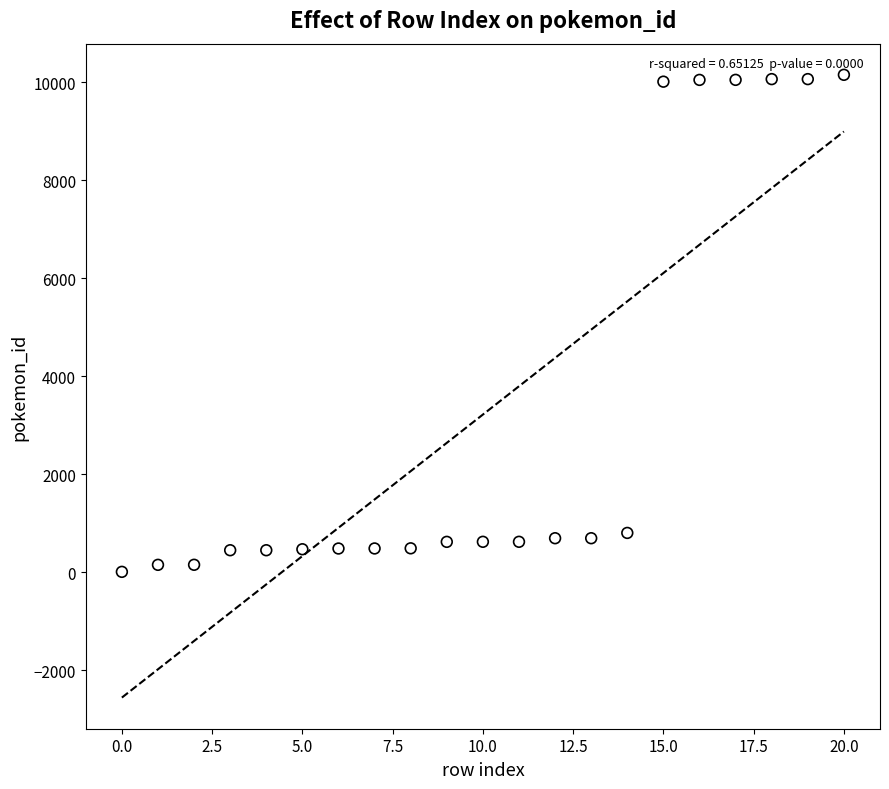

What is the range of Y values (max minus min)?

10140